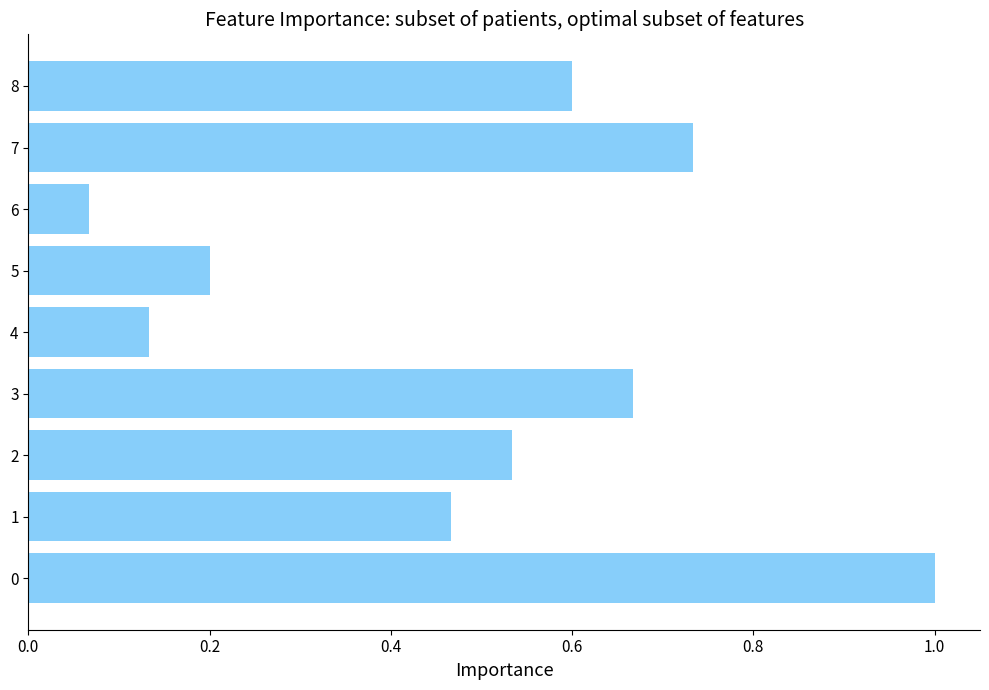

List the labels in order of value, smallest first.

6, 4, 5, 1, 2, 8, 3, 7, 0